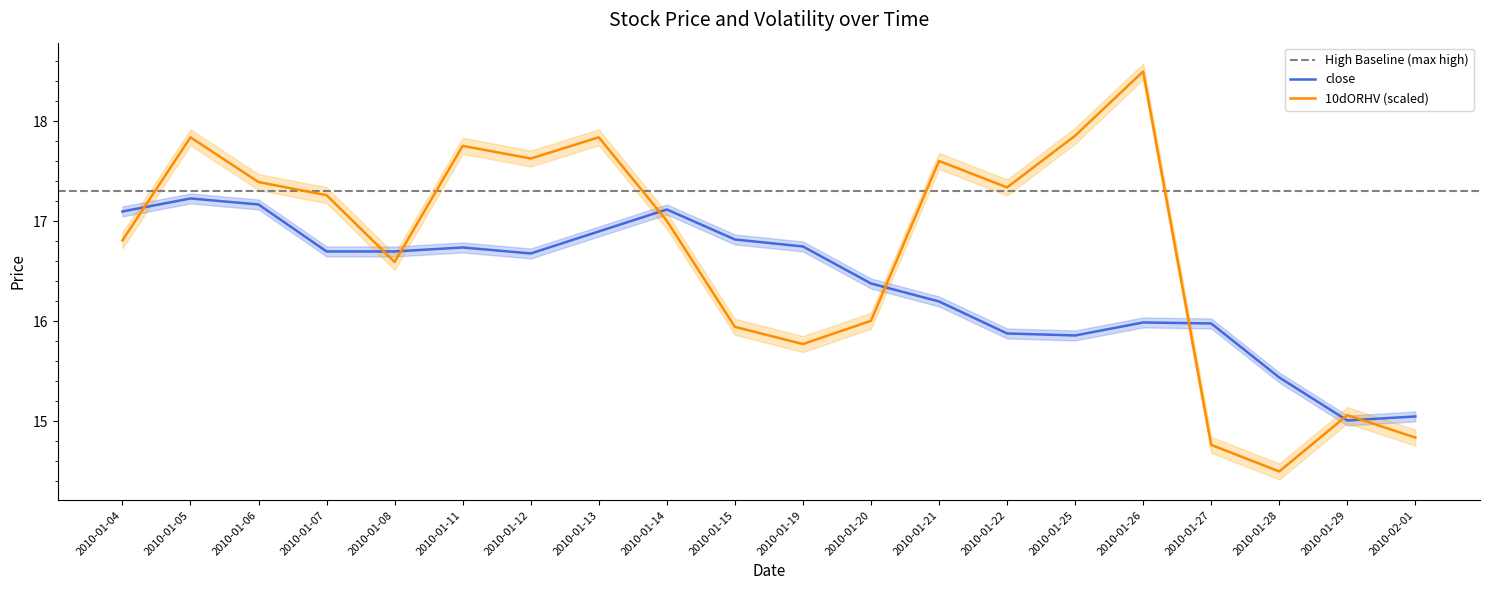

List the series in order of their peak value, lowest first.

close, 10dORHV